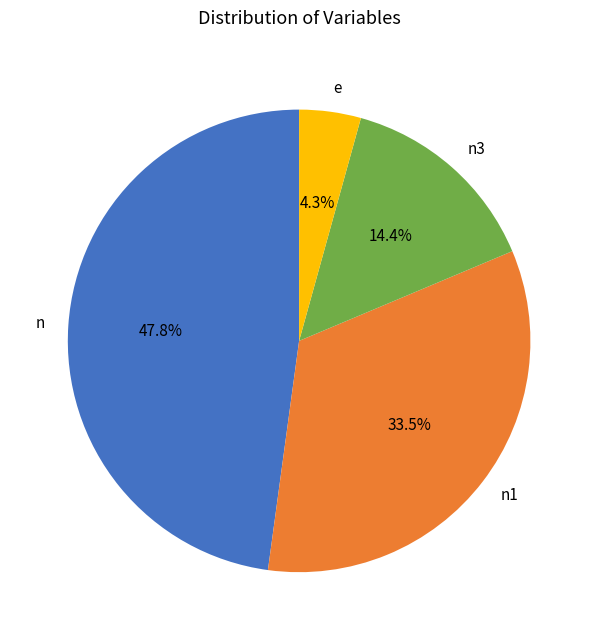

What percentage is the n slice, to the nearest percent?

48%